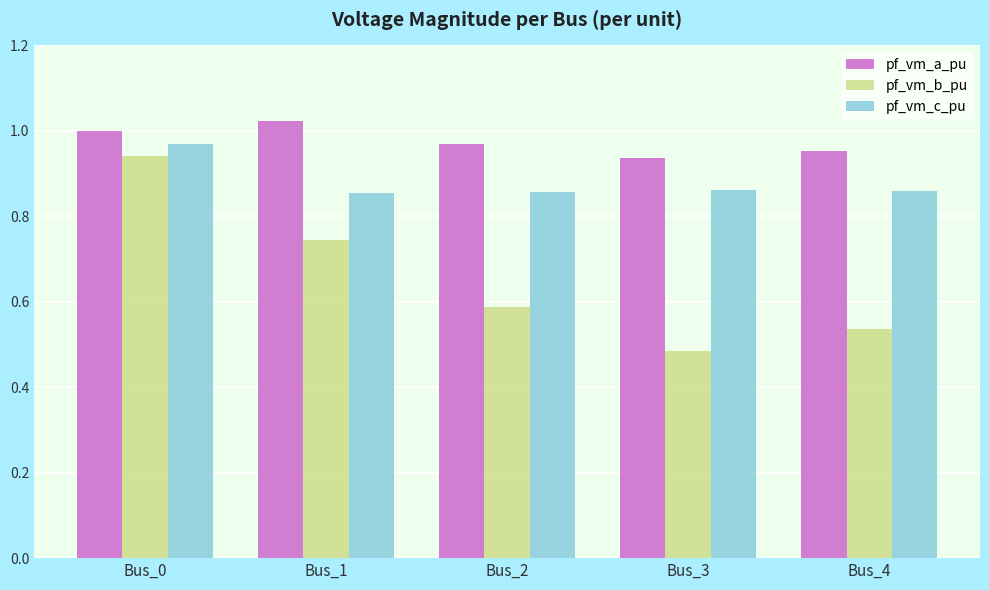

At which label does pf_vm_b_pu reach its peak?

Bus_0